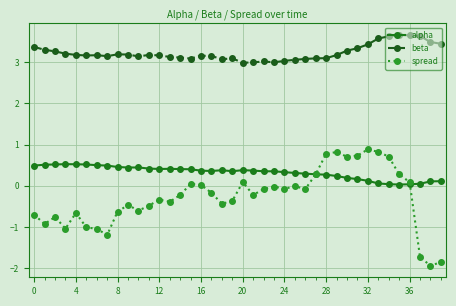

What is the difference between the maximum and minimum values in the spread series?

2.8